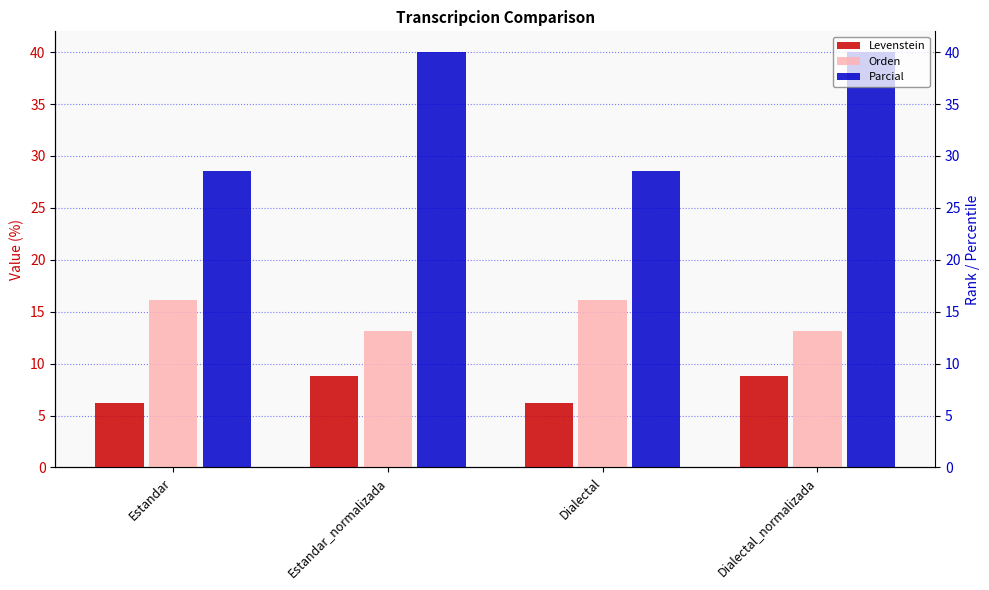

The Levenstein series shows 14.6 at Dialectal_normalizada. True or false?

False